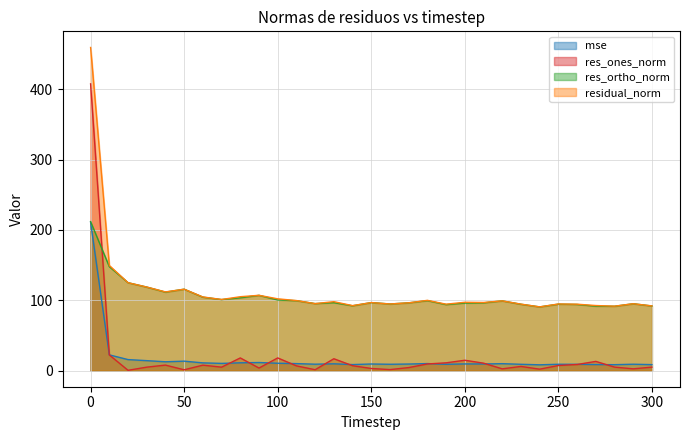

Rank the series by their maximum value, from highest to lowest.

residual_norm, res_ones_norm, res_ortho_norm, mse